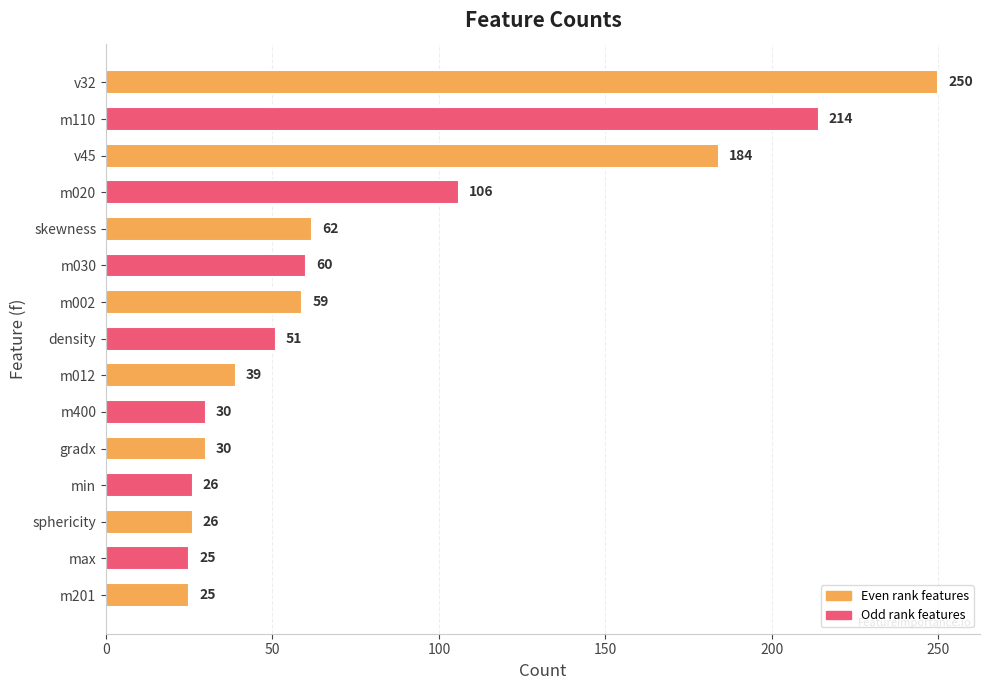

What is the label of the 7th bar from the bottom?

m012